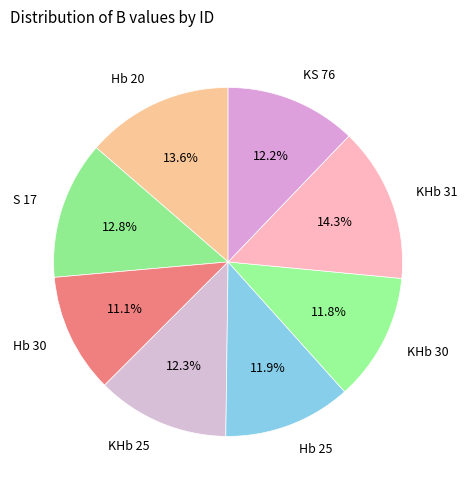

Does KHb 25 represent more than half of the total?

No